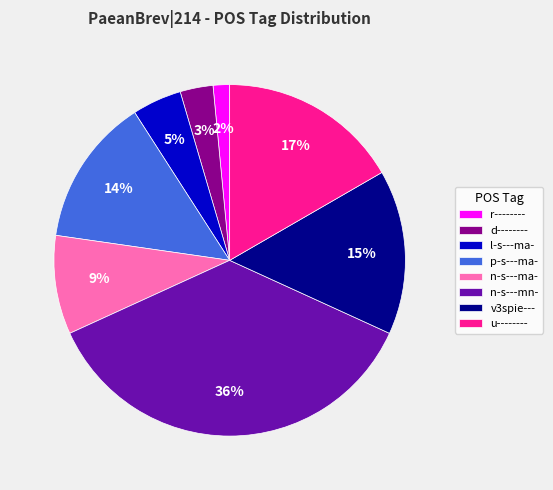

Which category has the smallest portion of the pie?

r--------